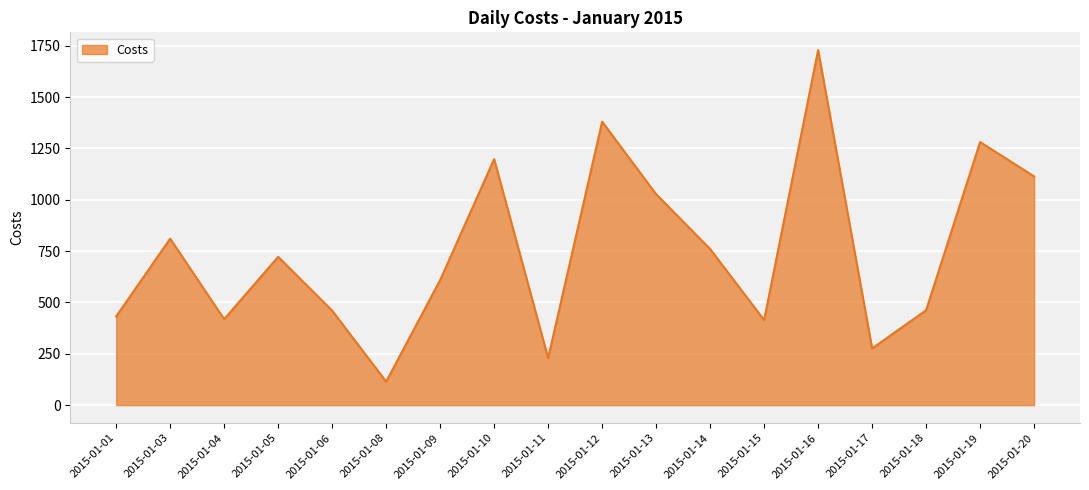

How many interior local peaks (higher than both neighbors) does the data have?

6